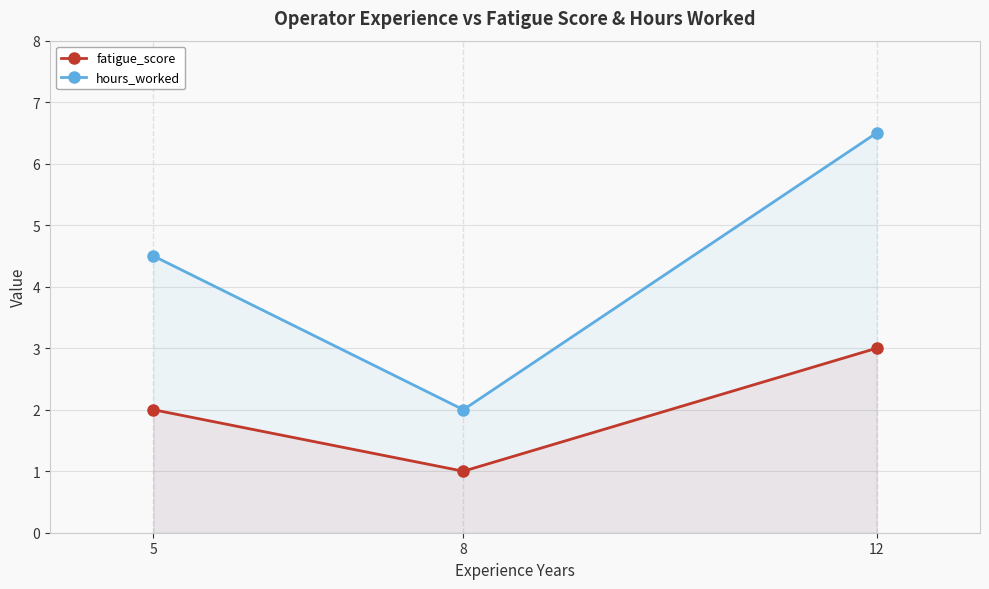

Is it true that hours_worked equals 0.9 at 8?

False